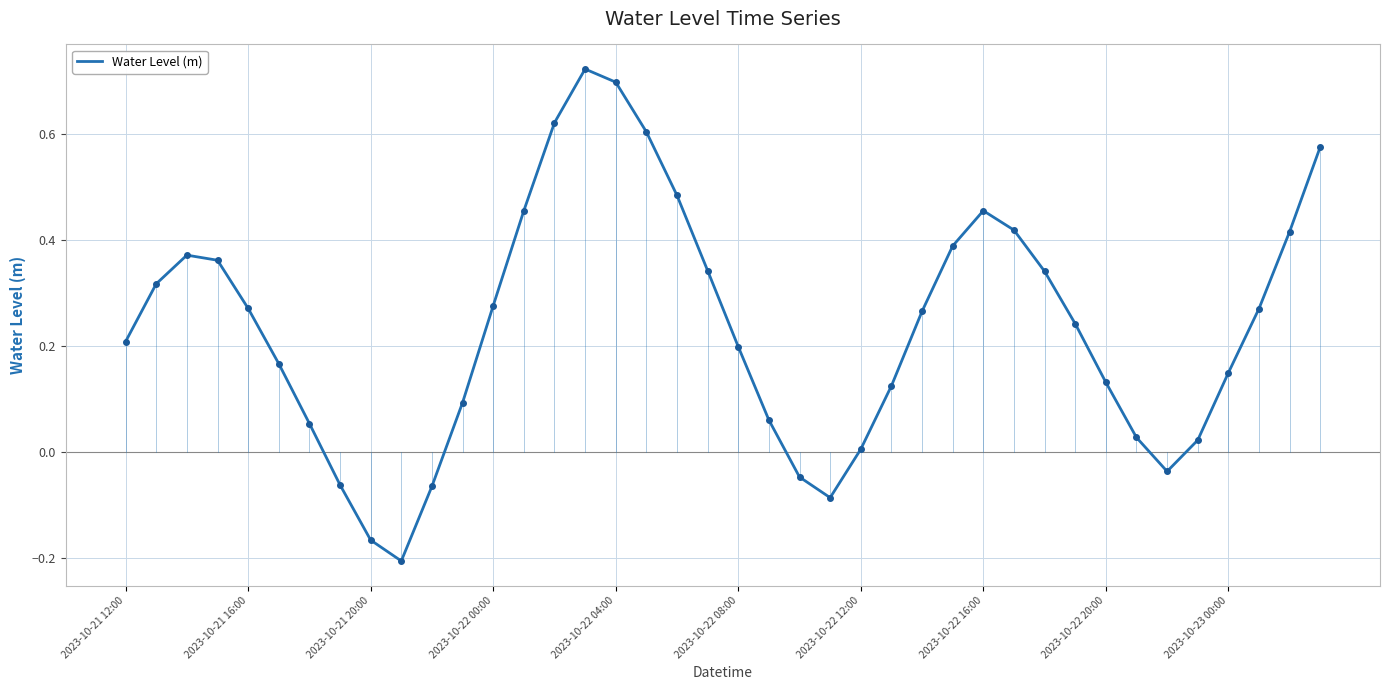

How many lines are shown in the chart?

1